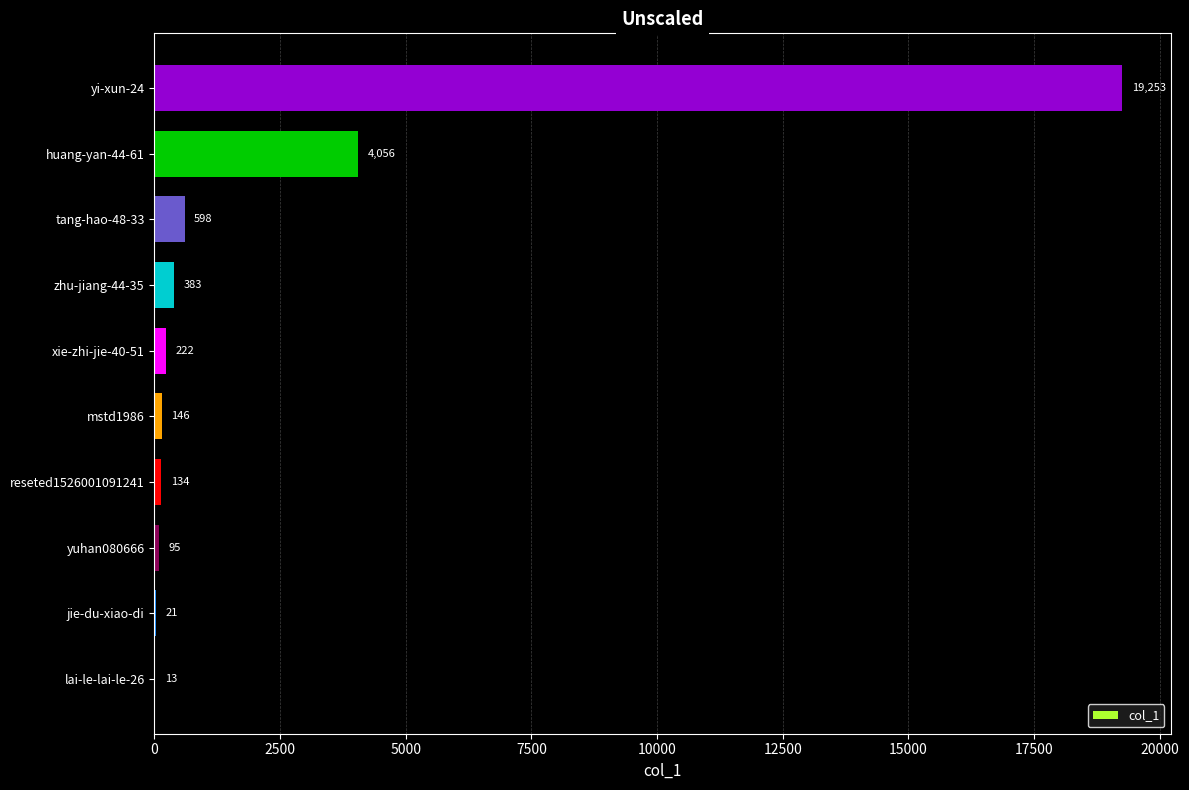

What is the approximate value at huang-yan-44-61?

4056